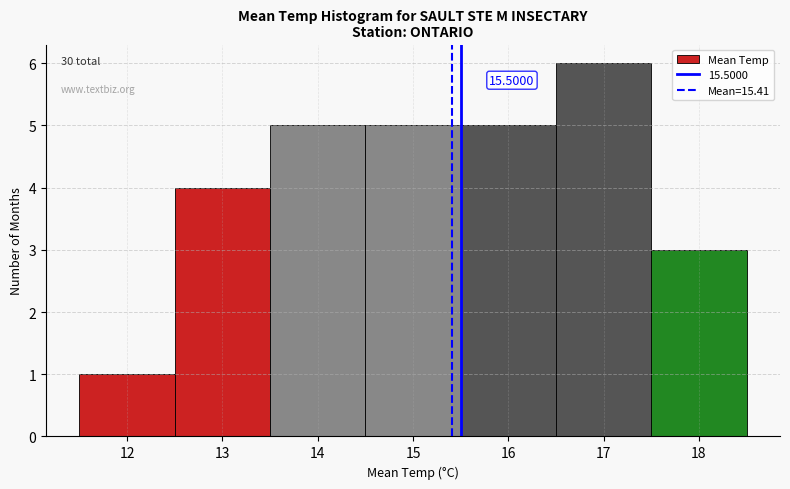

Which range on the x-axis has the tallest bar?

16.5 to 17.5